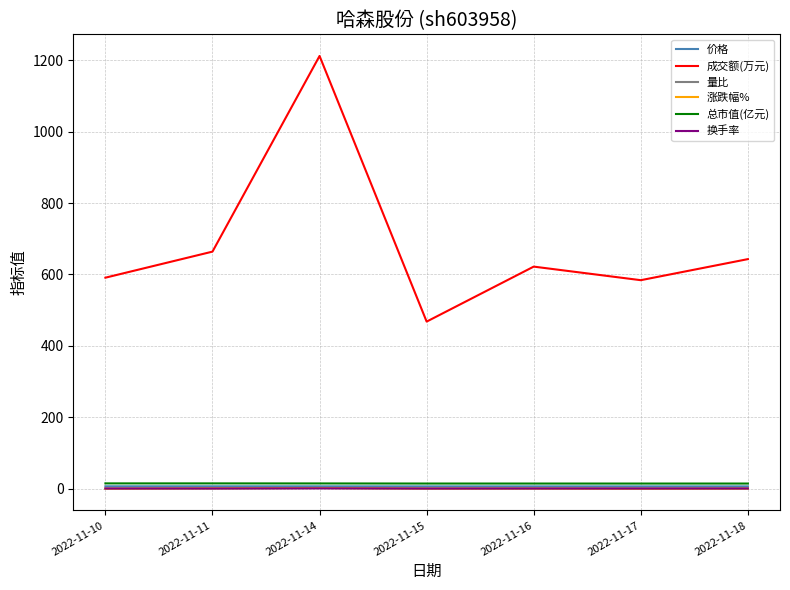

Is the value of 涨跌幅% at 2022-11-15 greater than the value of 成交额(万元) at 2022-11-16?

No